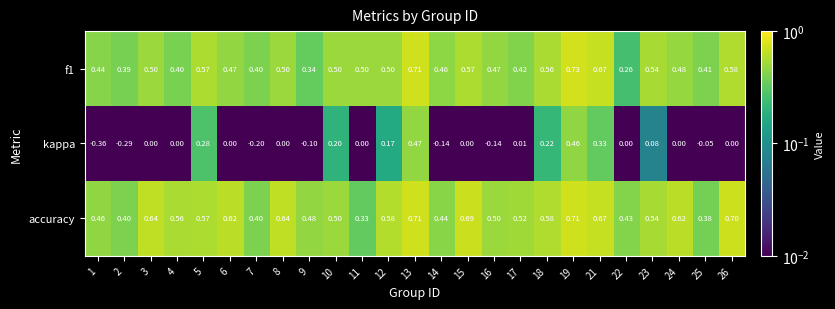

Which series has the largest range (max minus min)?

kappa